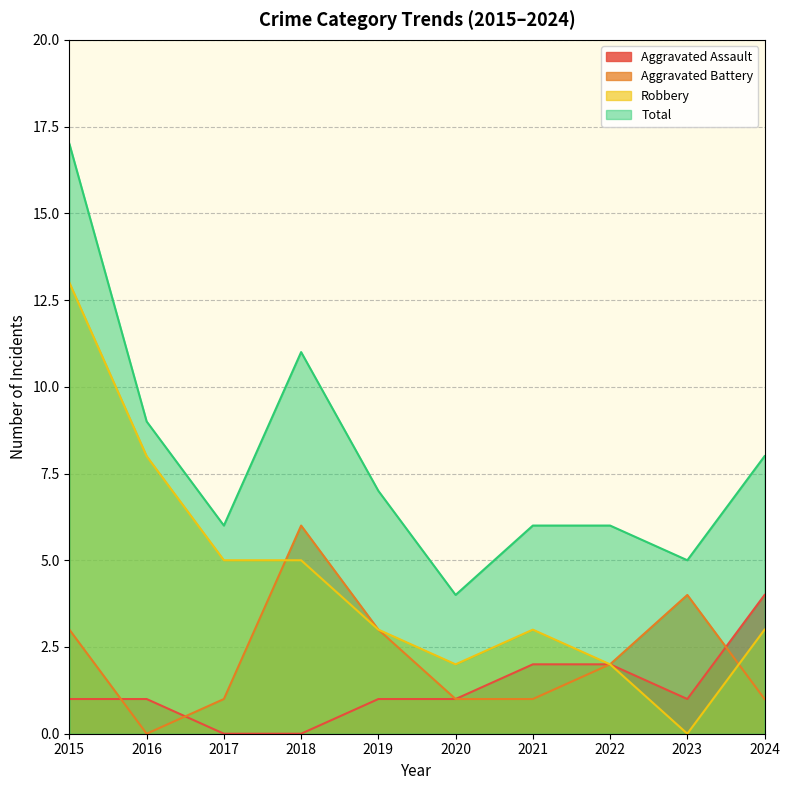

Reading left to right, list all the values displayed in this chart.

Aggravated Assault: 1	1	0	0	1	1	2	2	1	4
Aggravated Battery: 3	0	1	6	3	1	1	2	4	1
Robbery: 13	8	5	5	3	2	3	2	0	3
Total: 17	9	6	11	7	4	6	6	5	8